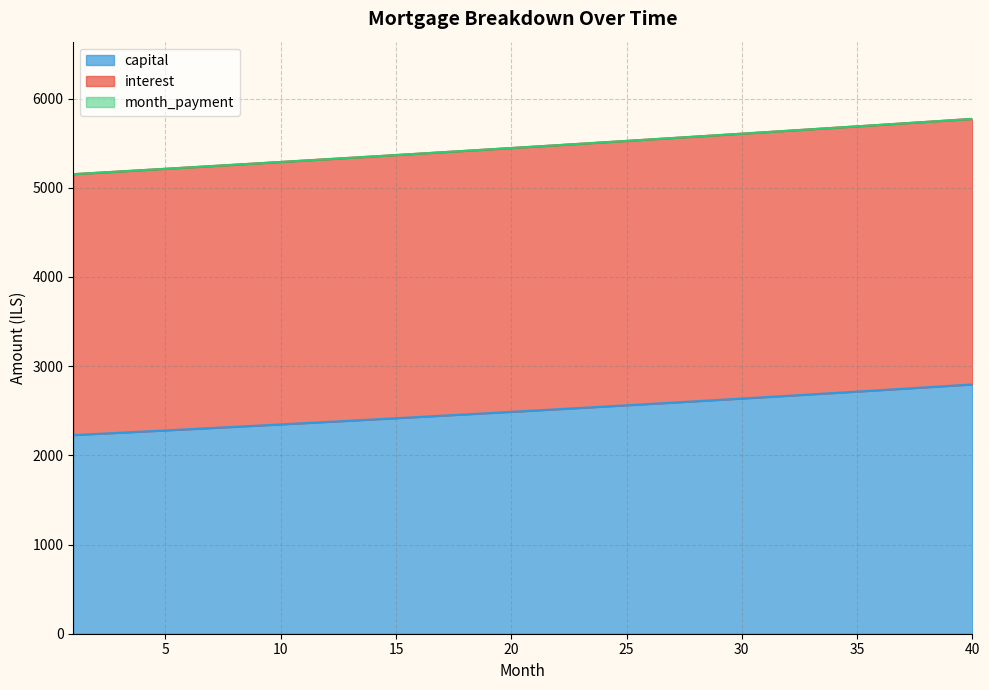

Reading left to right, extract all data points from this chart.

interest: 5152.1	5167.1	5182.2	5197.3	5212.5	5227.7	5242.9	5258.2	5273.6	5289.0	5304.4	5319.8	5335.4	5350.9	5366.5	5382.2	5397.9	5413.6	5429.4	5445.2	5461.1	5477.1	5493.0	5509.1	5525.1	5541.2	5557.4	5573.6	5589.9	5606.2	5622.5	5638.9	5655.4	5671.9	5688.4	5705.0	5721.6	5738.3	5755.1	5771.9
capital: 2226.9	2239.9	2253.0	2266.2	2279.4	2292.8	2306.2	2319.6	2333.2	2346.8	2360.5	2374.3	2388.2	2402.1	2416.2	2430.3	2444.5	2458.8	2473.1	2487.6	2502.1	2516.7	2531.4	2546.2	2561.1	2576.0	2591.1	2606.2	2621.4	2636.8	2652.2	2667.7	2683.2	2698.9	2714.7	2730.5	2746.5	2762.5	2778.7	2794.9
month_payment: 5152.1	5167.1	5182.2	5197.3	5212.5	5227.7	5242.9	5258.2	5273.6	5288.9	5304.4	5319.9	5335.4	5350.9	5366.5	5382.2	5397.9	5413.6	5429.4	5445.2	5461.1	5477.1	5493.0	5509.1	5525.1	5541.2	5557.4	5573.6	5589.9	5606.2	5622.5	5638.9	5655.4	5671.9	5688.4	5705.0	5721.6	5738.3	5755.1	5771.9